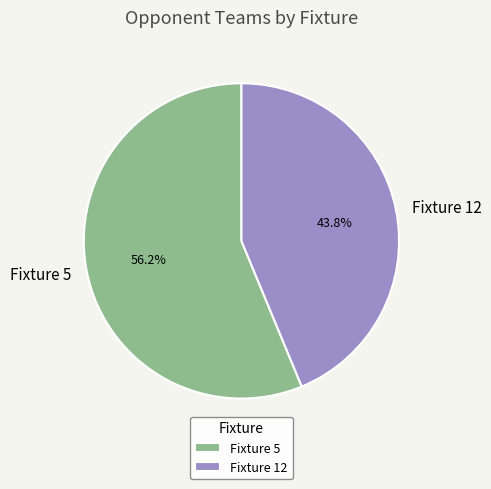

Approximately how many times larger is the value at Fixture 5 compared to Fixture 12?

1.3